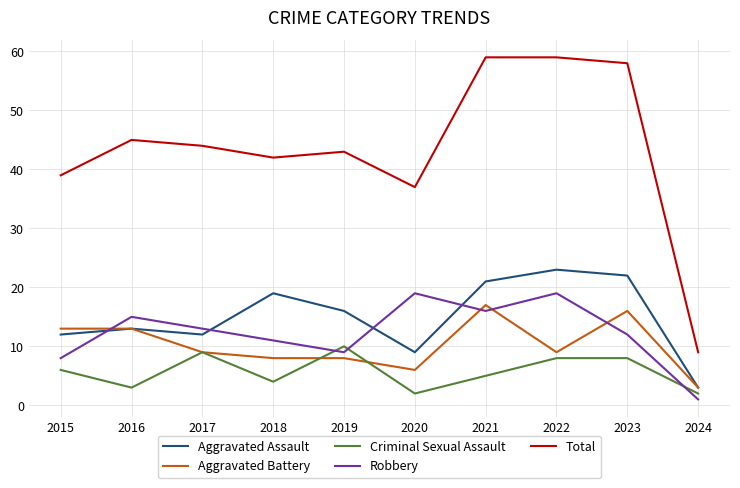

True or false: Total has a value of 37 at 2022.

False